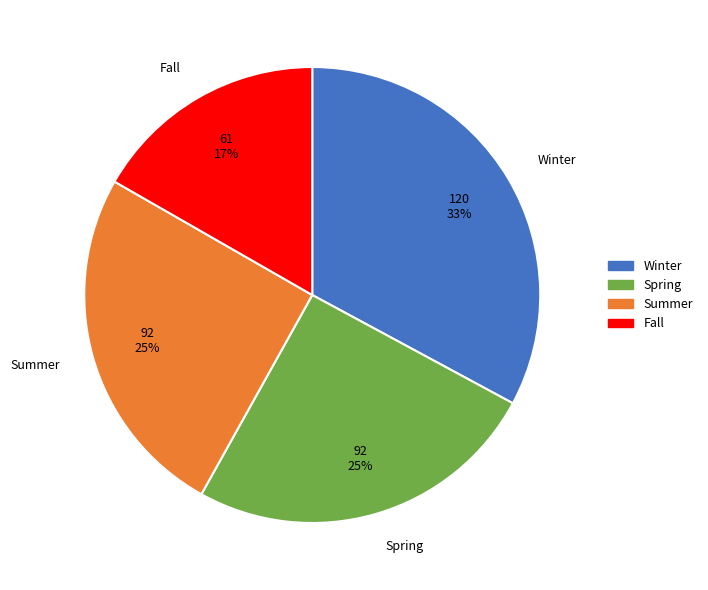

Which category has the smallest portion of the pie?

Fall